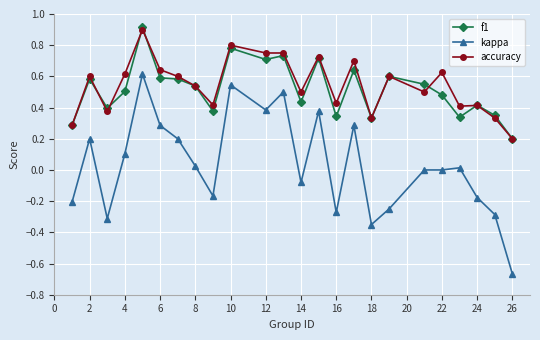

What is the maximum value shown in the chart?

0.9